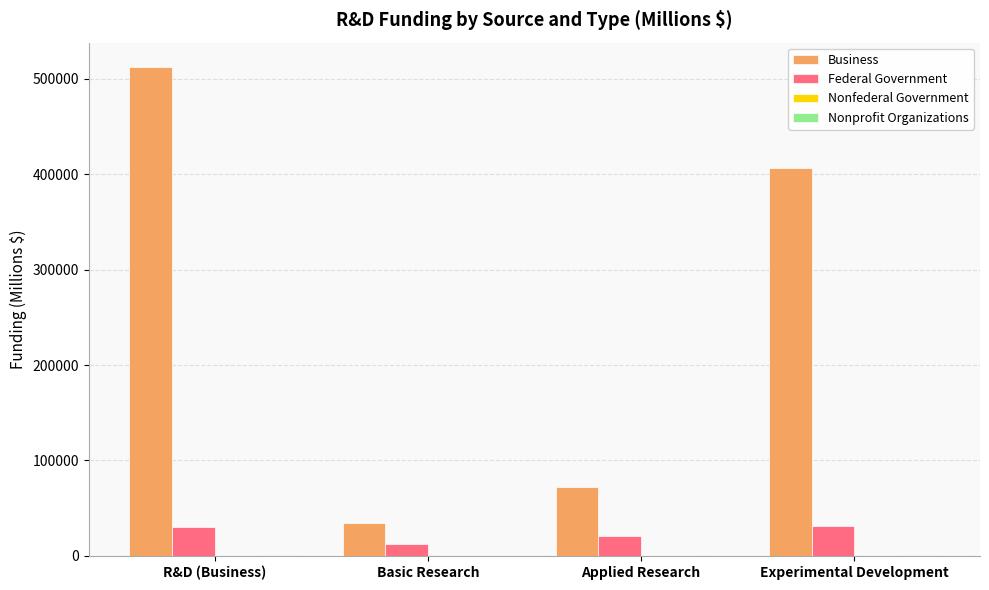

At which label is Business closest to 273138?

Experimental Development